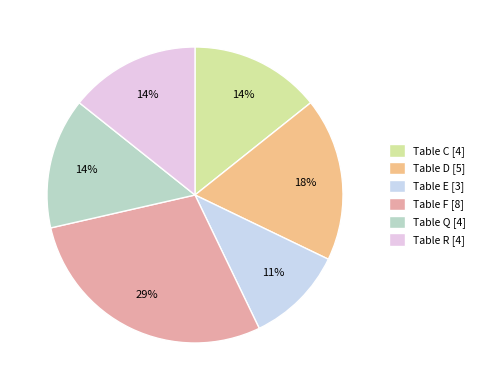

What is the largest slice in the pie chart?

Table F [8]